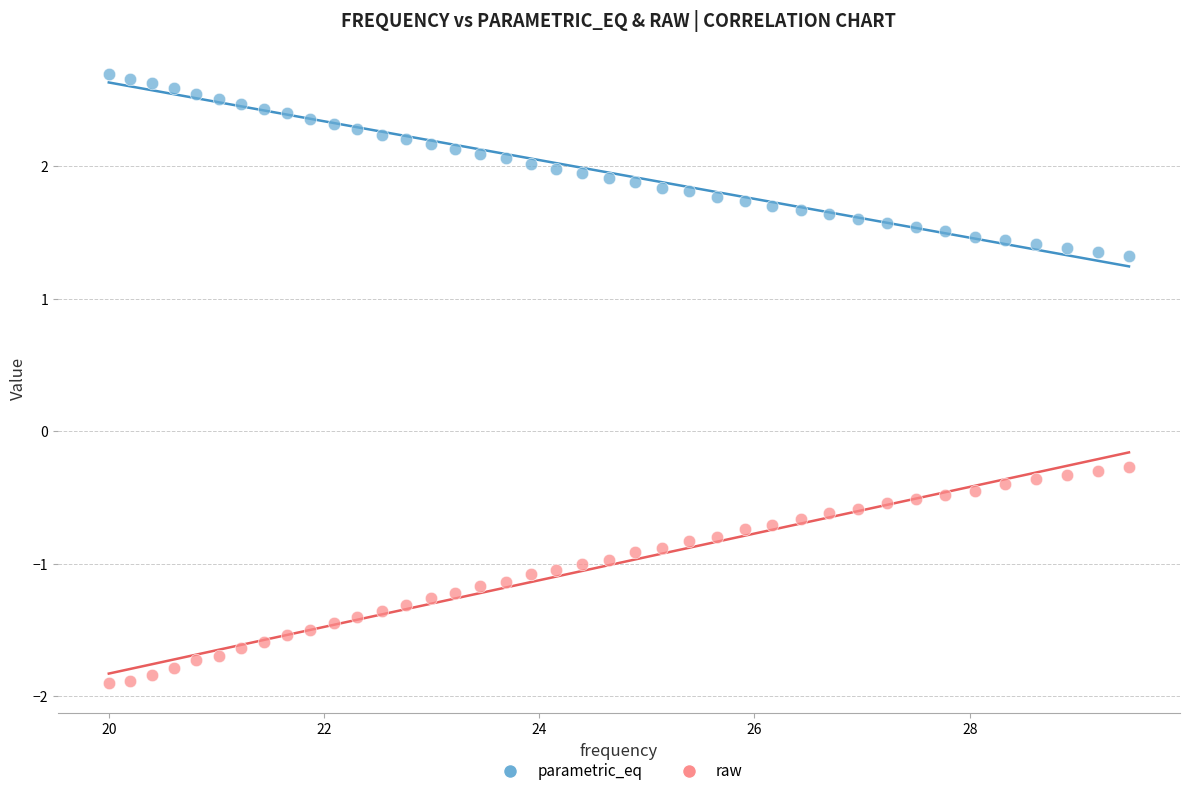

Which series has the widest spread of Y values?

raw